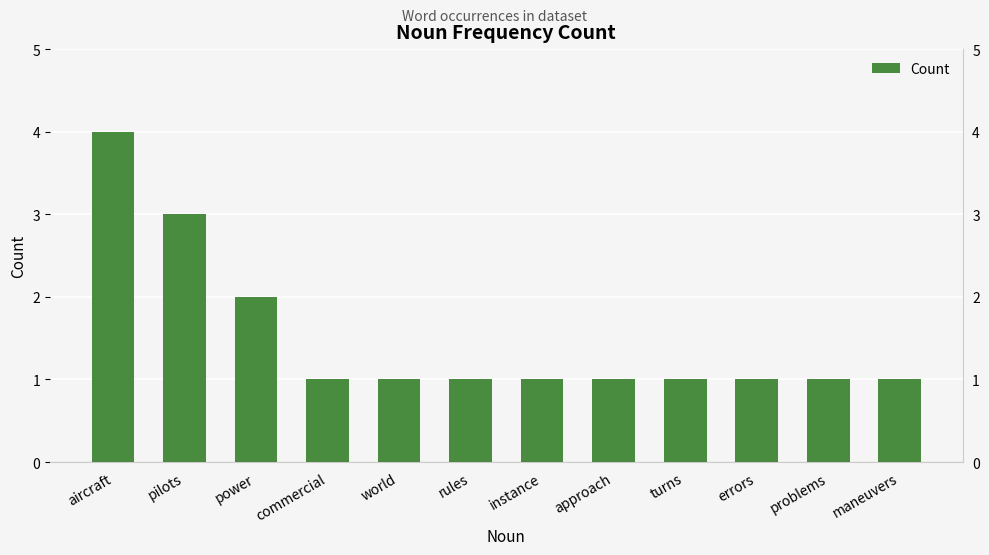

At which label is the value closest to 2?

power